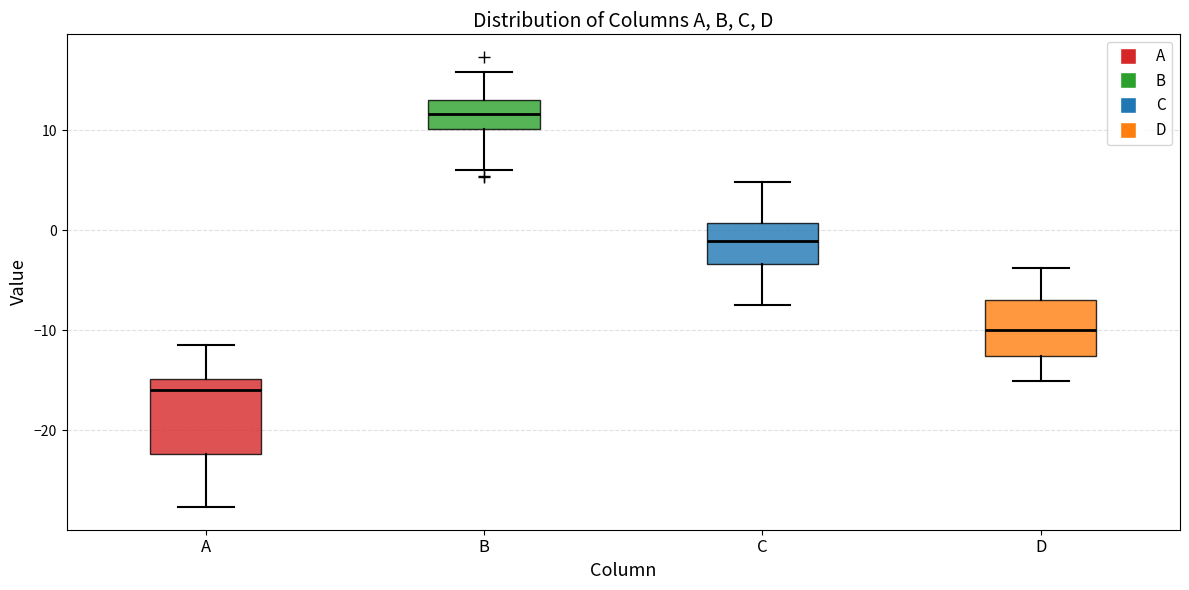

Which box is the tallest, from its lower edge to its upper edge?

A